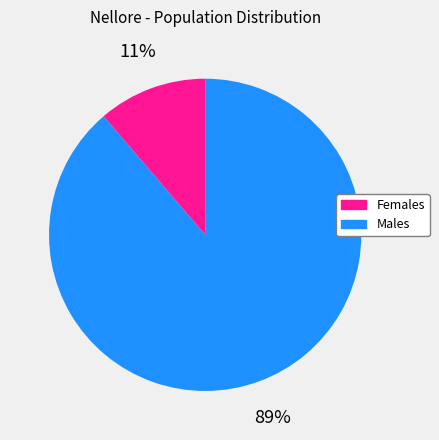

Is there any slice that represents more than half of the pie?

Yes